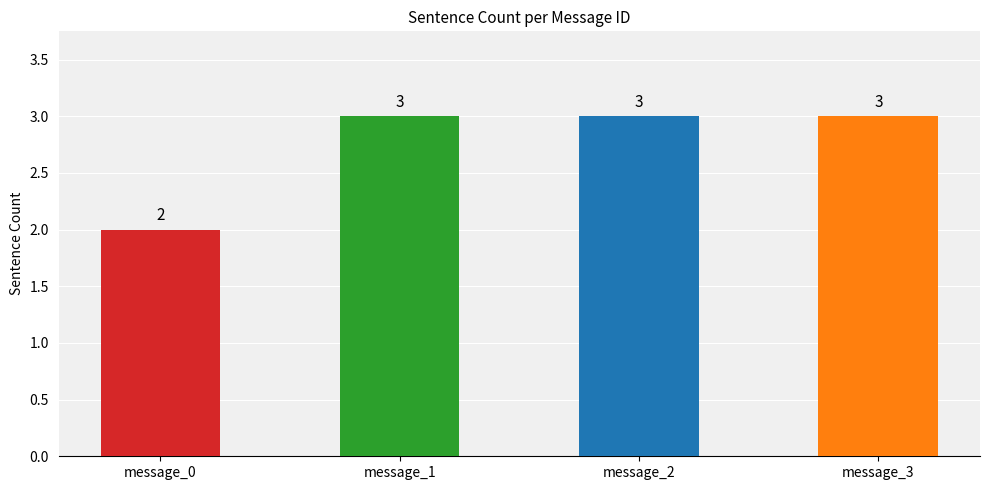

Reading right to left, list all the values displayed in this chart.

3	3	3	2